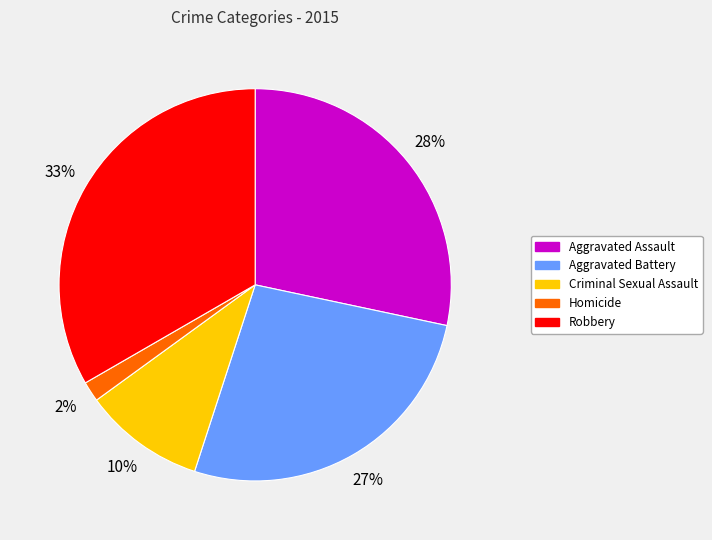

Which slice is the largest?

Robbery